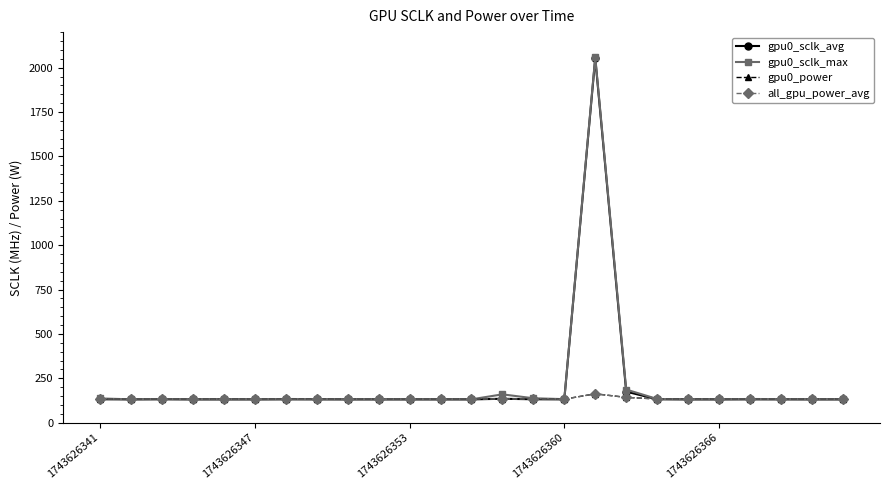

Which series has the widest spread of values?

gpu0_sclk_max